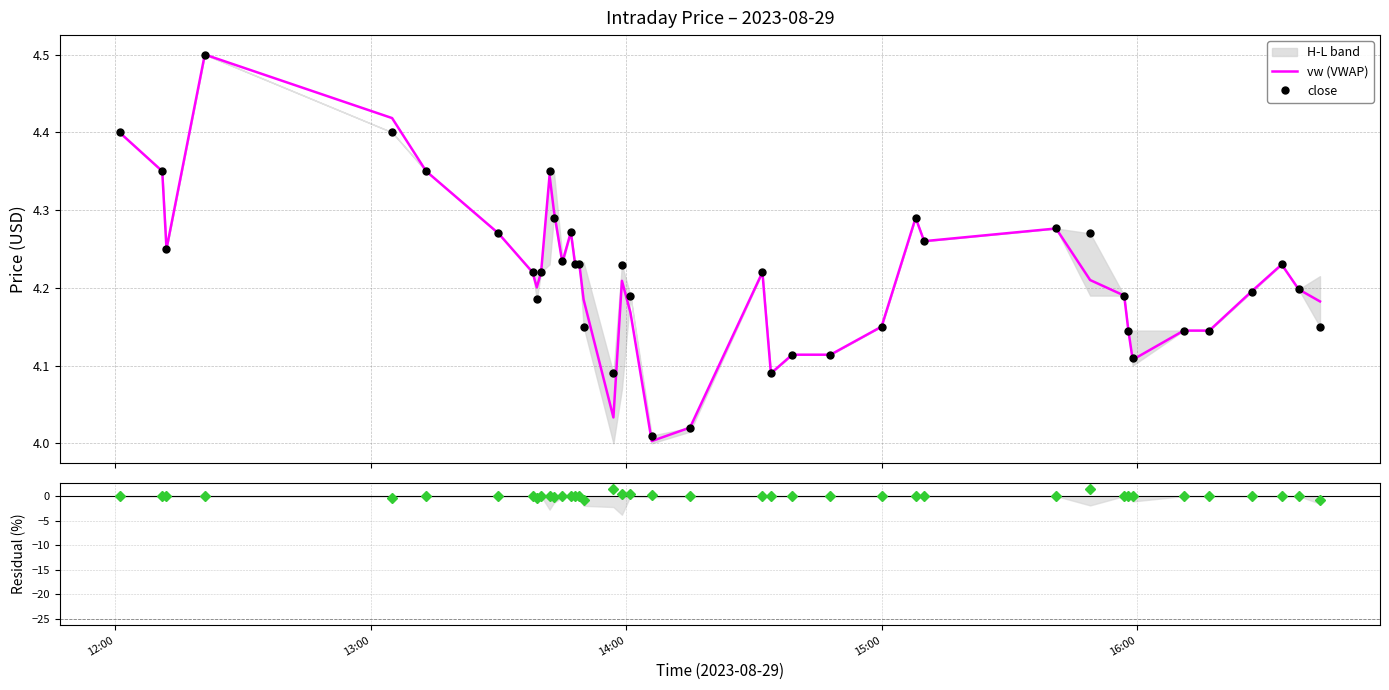

What is the difference between the second highest and second lowest values in the residual (c vs vw) series?

2.2